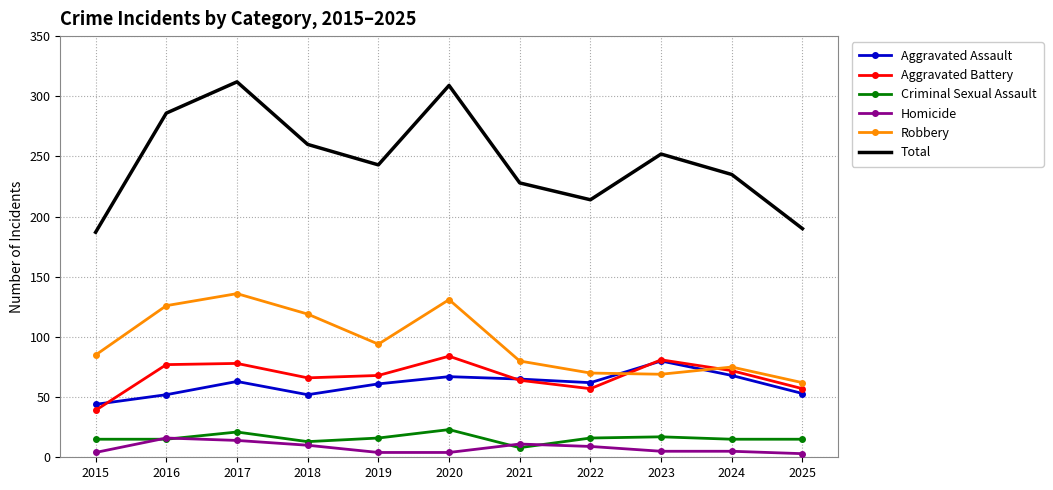

How many categories are shown in the chart?

11